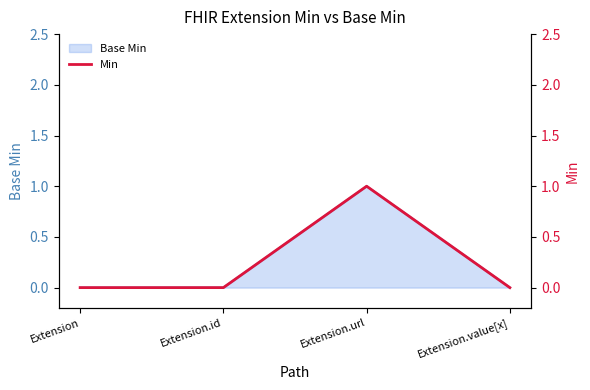

Count the values in the range 0 to 1.

4